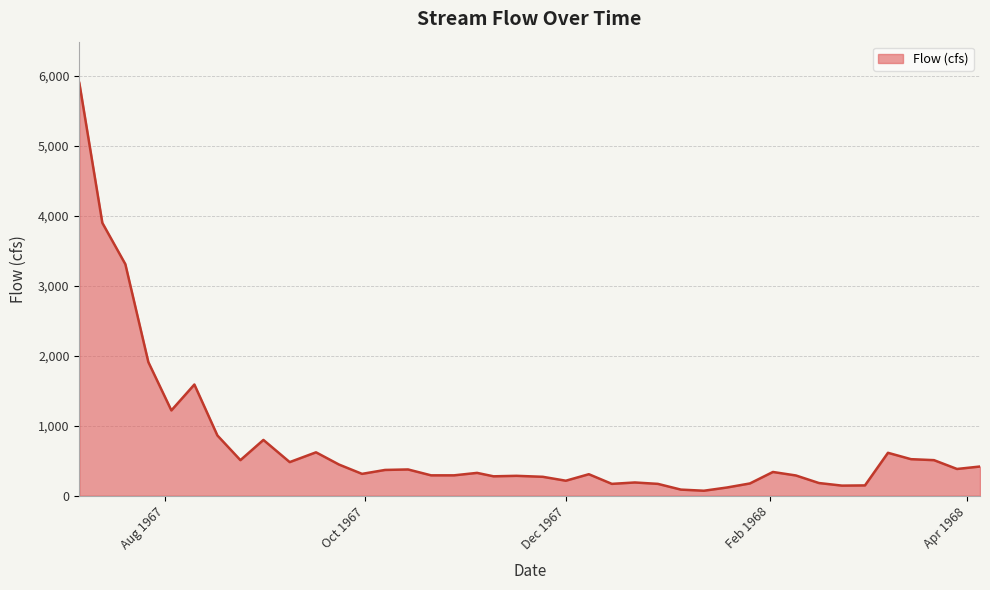

What is the greatest value displayed?

5900